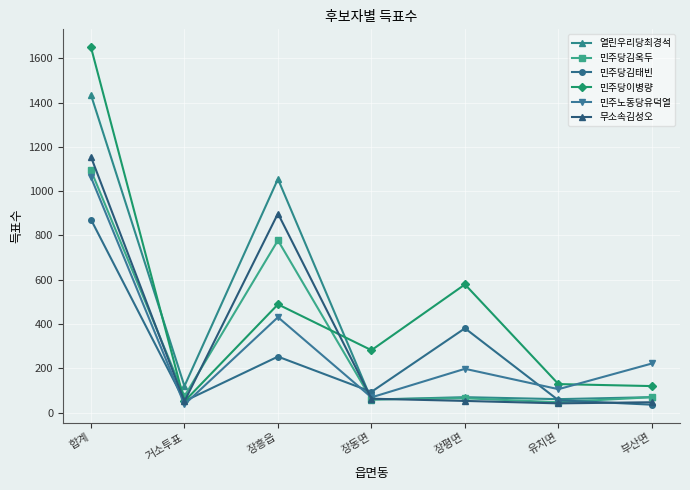

After their last crossing, which series has the higher values: 민주당이병량 or 민주당김옥두?

민주당이병량